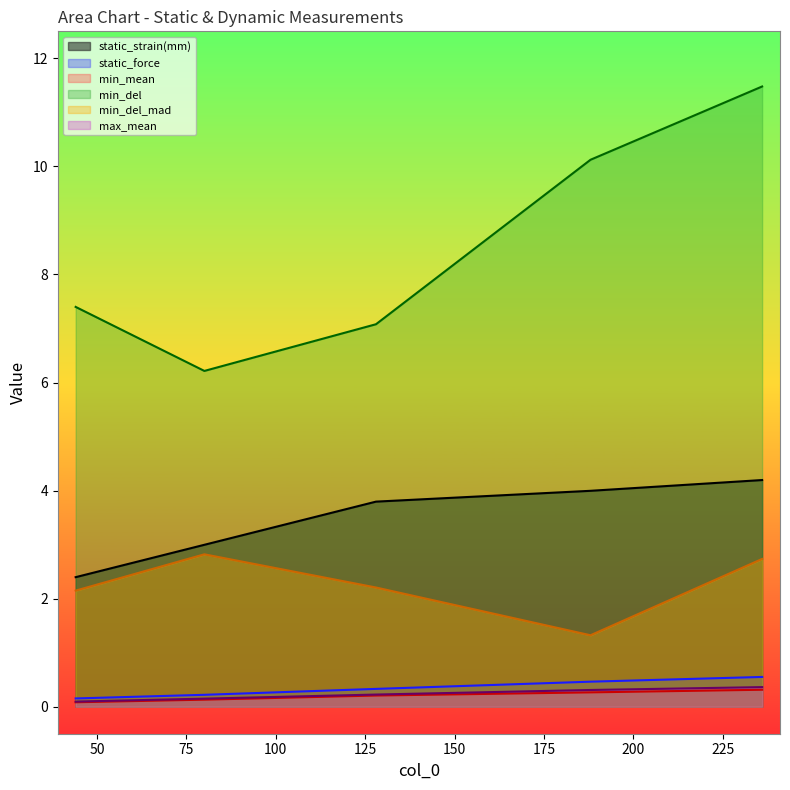

True or false: static_force and min_del intersect in this chart.

False